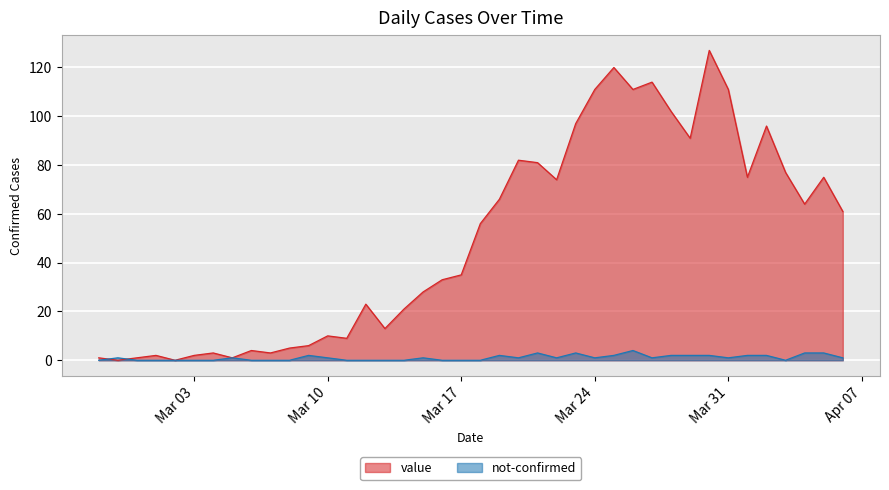

Rank the series by their maximum value, from lowest to highest.

not-confirmed, value